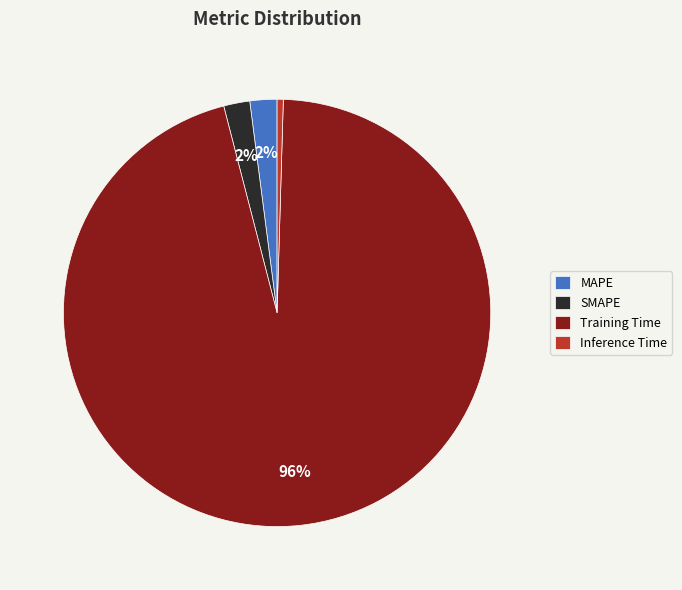

Combined, do SMAPE and MAPE account for over 50%?

No